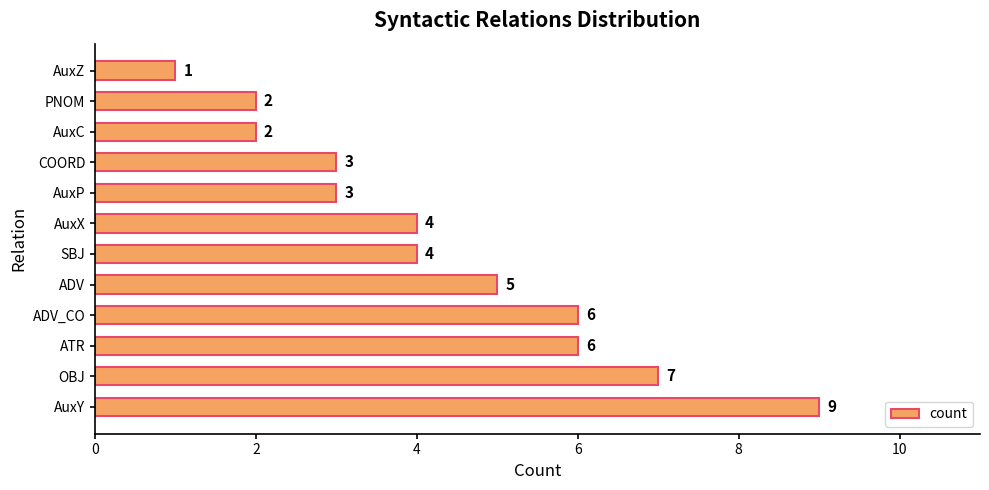

How many values are between 3 and 6?

7